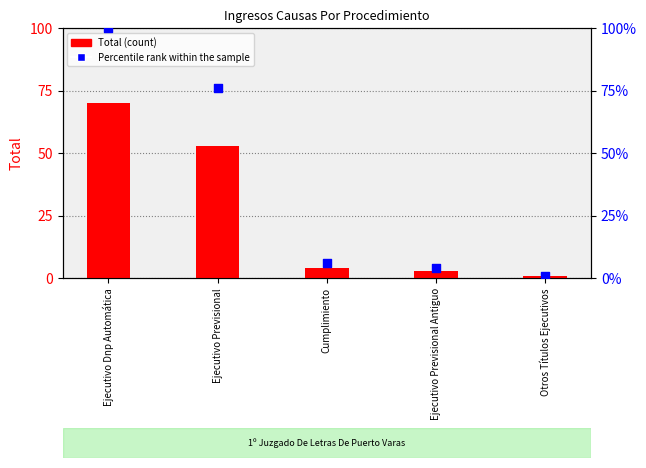

What is the total value across all series at Ejecutivo Previsional?

129